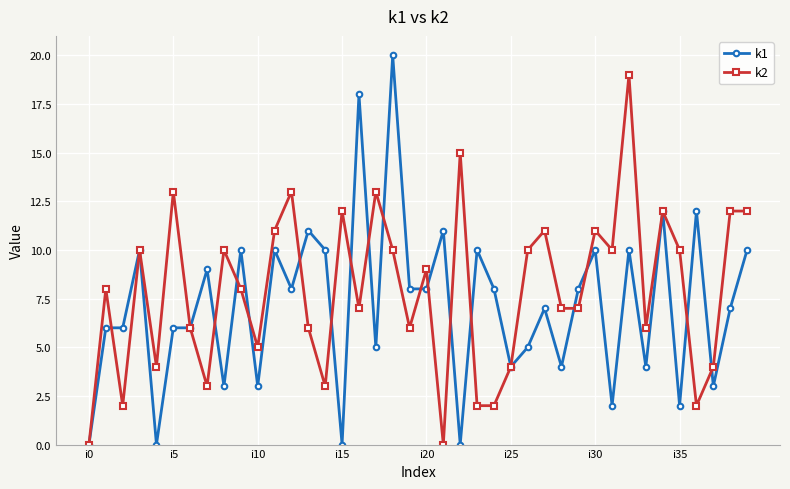

Which series has the largest range (max minus min)?

k1